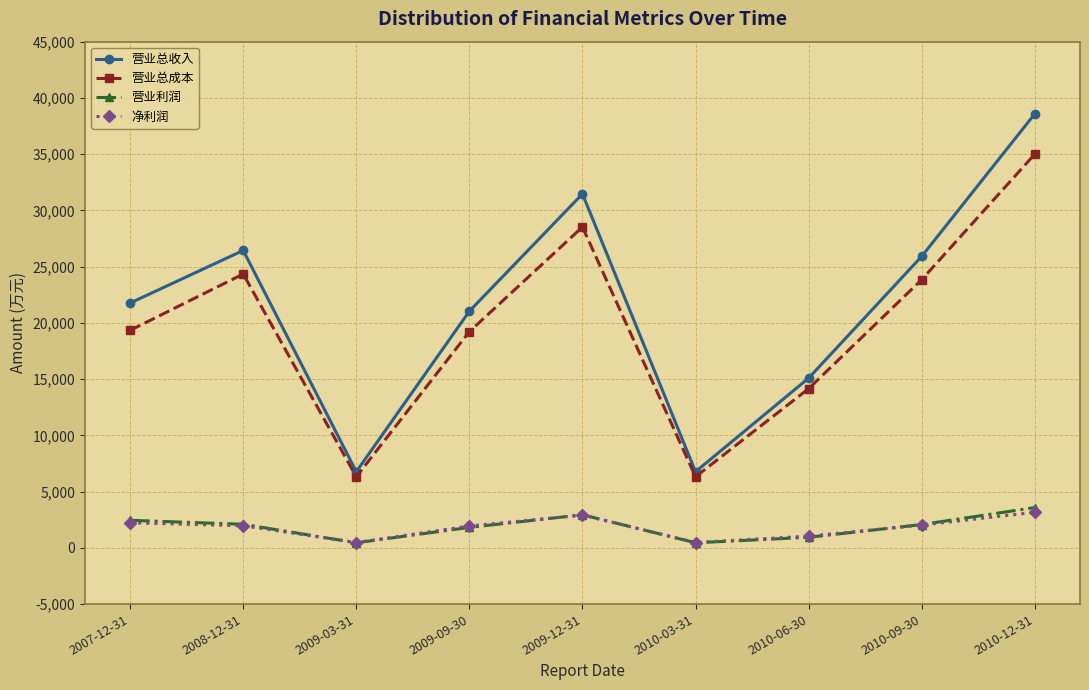

Which series has the largest range (max minus min)?

营业总收入